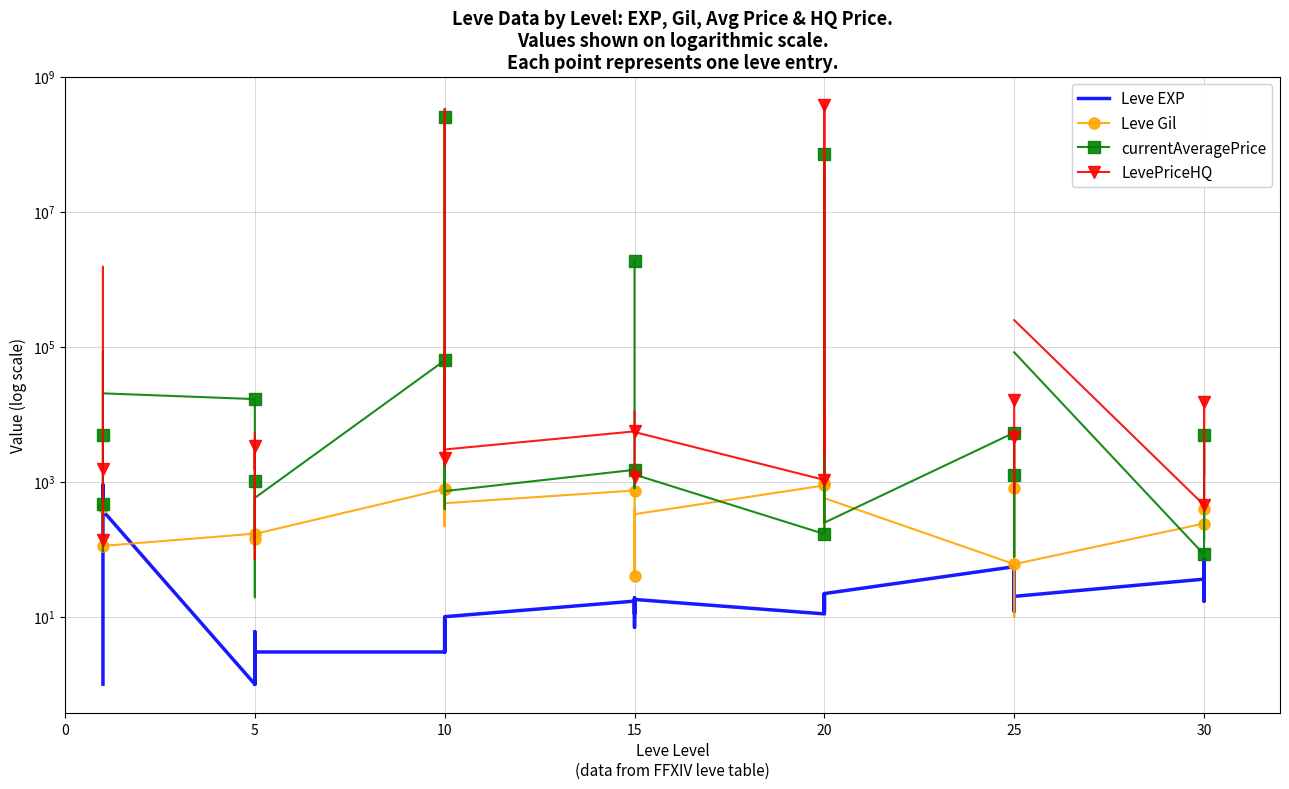

What are all the series names shown in the legend?

Leve EXP, Leve Gil, currentAveragePrice, LevePriceHQ